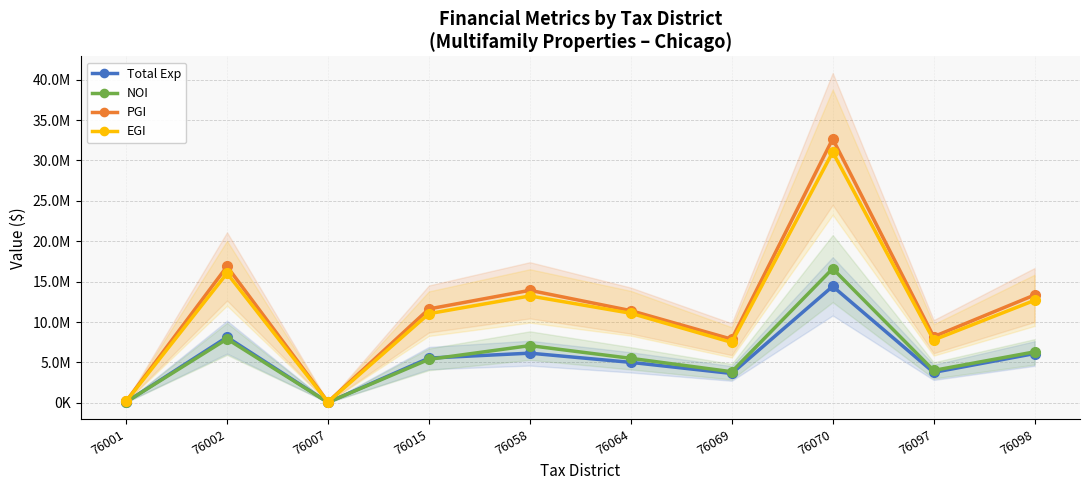

How many data points in PGI are above 11622574?

4